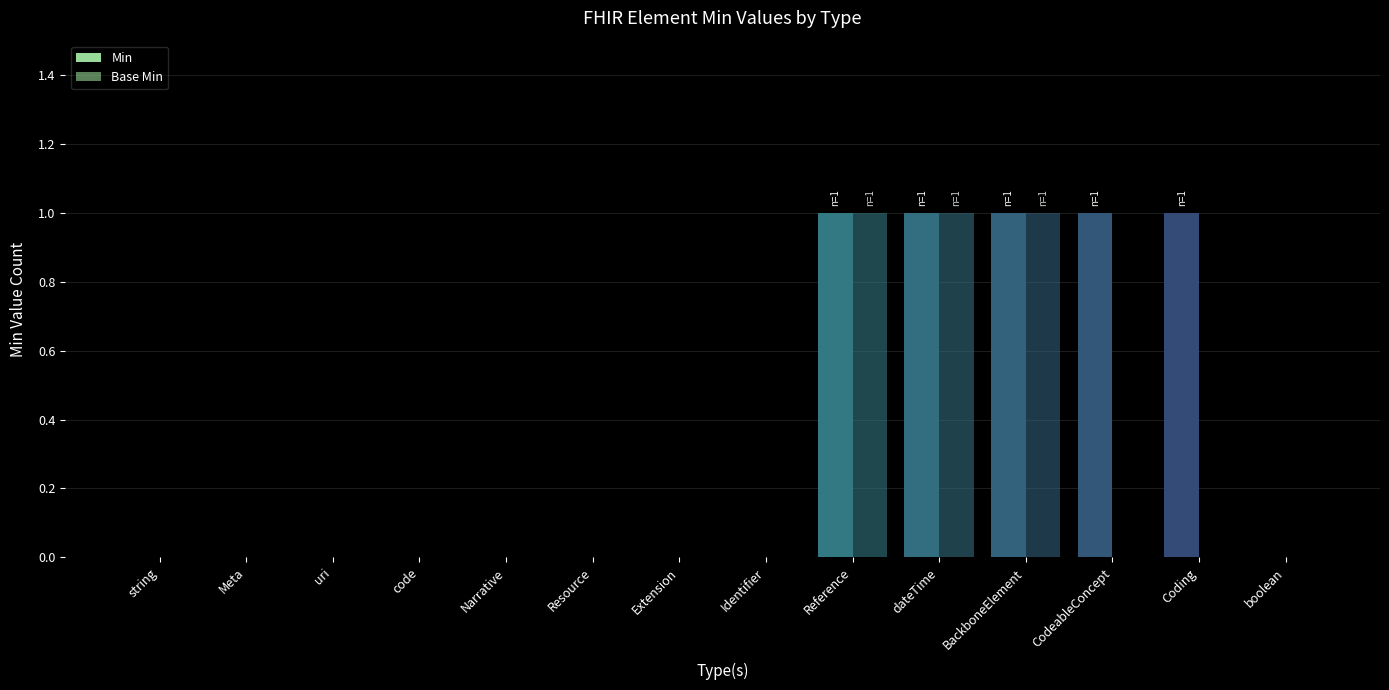

At which label does Base Min reach its peak?

Reference